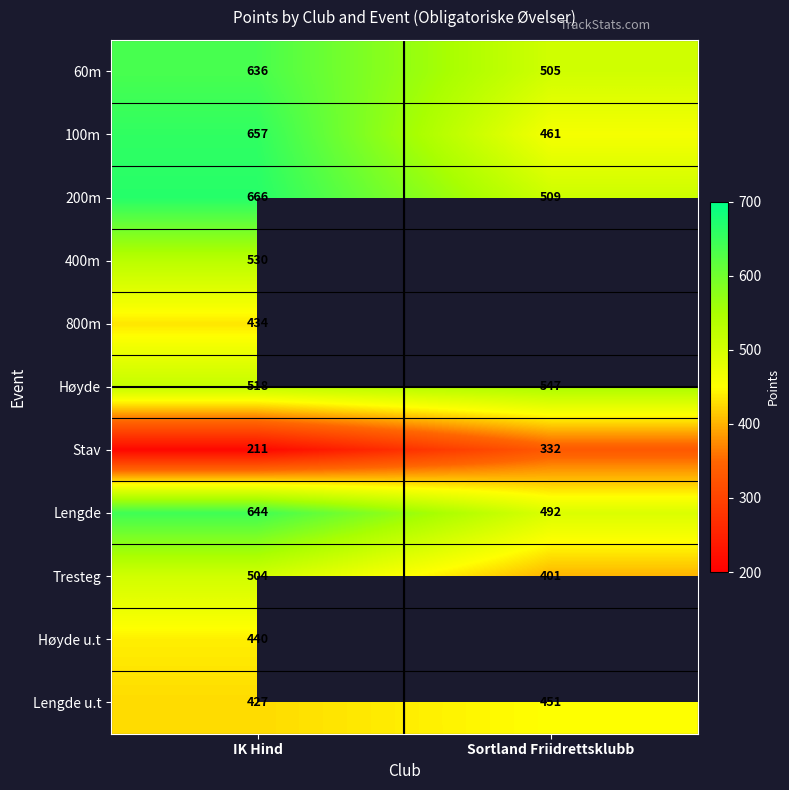

True or false: 400m has a value of 895.0 at IK Hind.

False